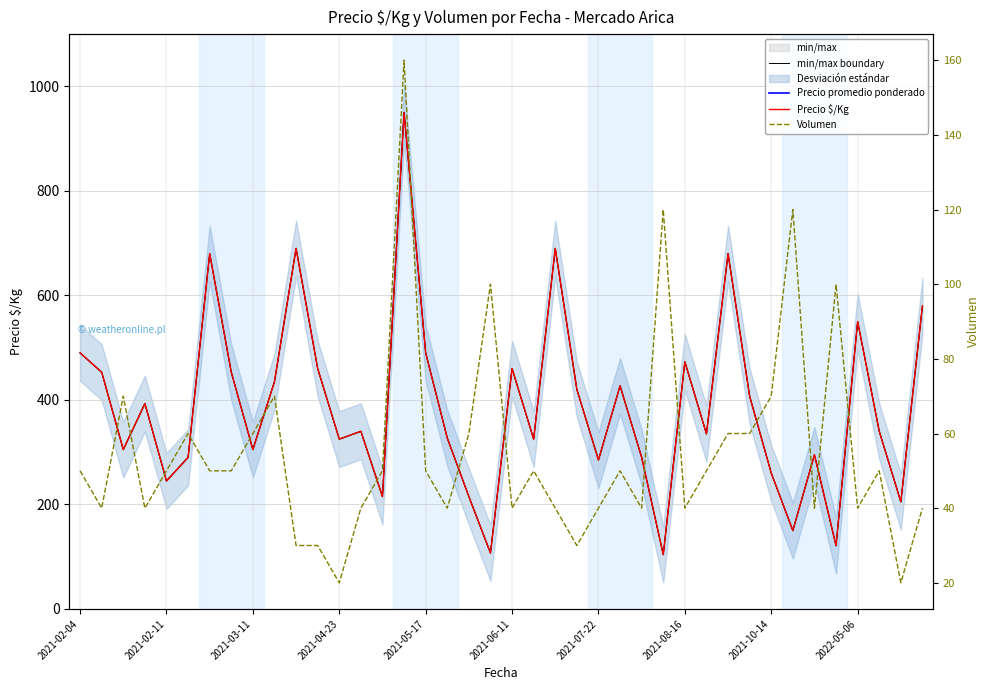

Reading left to right, transcribe all the data shown in this chart.

min/max boundary: 490	453	305	393	245	290	680	453	305	435	690	460	325	340	215	950	490	327	215	107	460	325	690	420	285	427	290	104	473	335	680	407	260	150	295	121	550	340	205	580
Precio promedio ponderado: 24500	24500	21500	29500	24500	29000	34000	34000	30500	43500	34500	34500	32500	25500	21500	9500	24500	24500	21500	7500	34500	32500	34500	31500	28500	32000	29000	7250	35500	33500	34000	30500	26000	10500	29500	8500	27500	25500	20500	29000
Precio $/Kg: 490	453	305	393	245	290	680	453	305	435	690	460	325	340	215	950	490	327	215	107	460	325	690	420	285	427	290	104	473	335	680	407	260	150	295	121	550	340	205	580
Volumen: 50	40	70	40	50	60	50	50	60	70	30	30	20	40	50	160	50	40	60	100	40	50	40	30	40	50	40	120	40	50	60	60	70	120	40	100	40	50	20	40